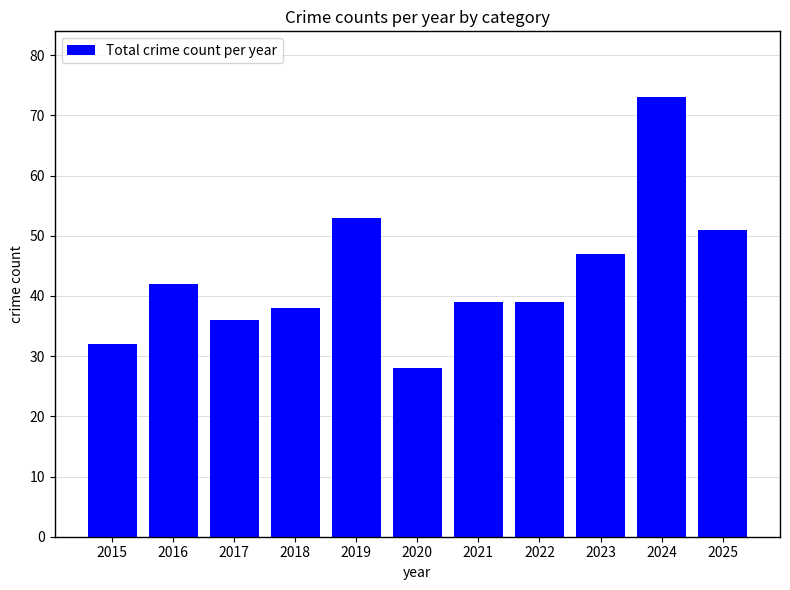

Where does the data first go above 39?

2016